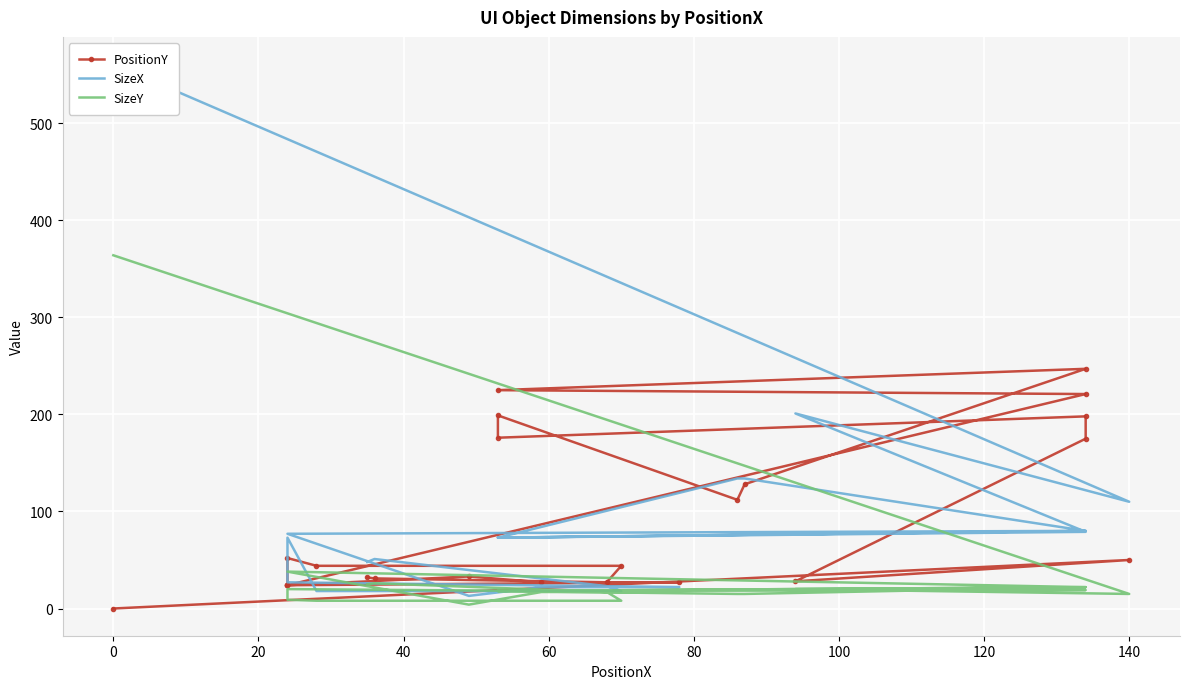

What is the greatest value displayed?

561